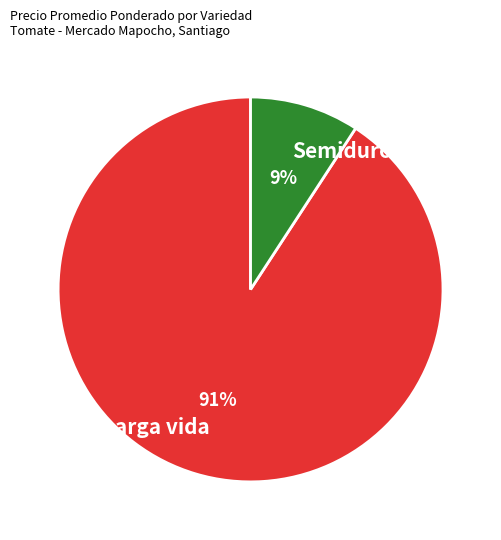

Is there a majority slice in this chart?

Yes